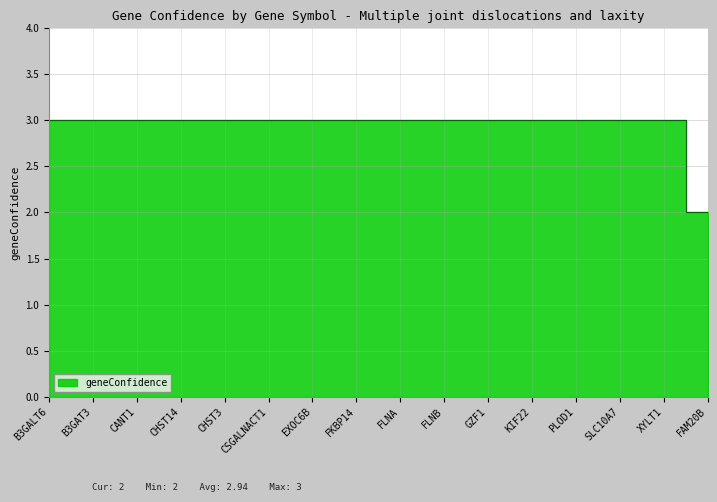

How many data points does each series have?

16